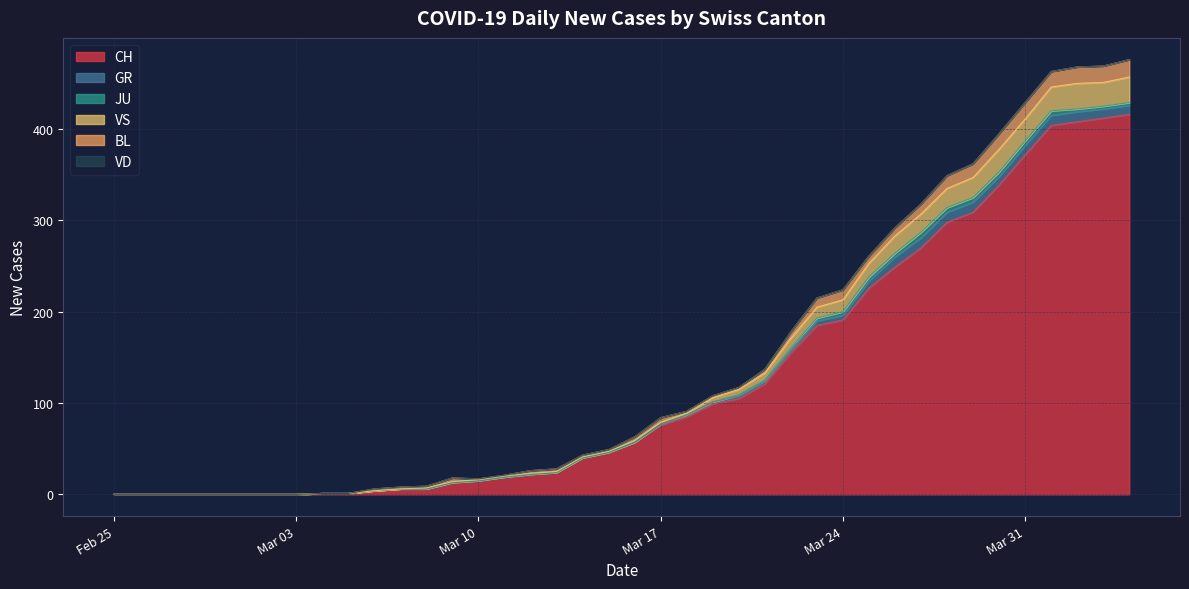

What is the label of the 7th point from the left?

2020-03-02